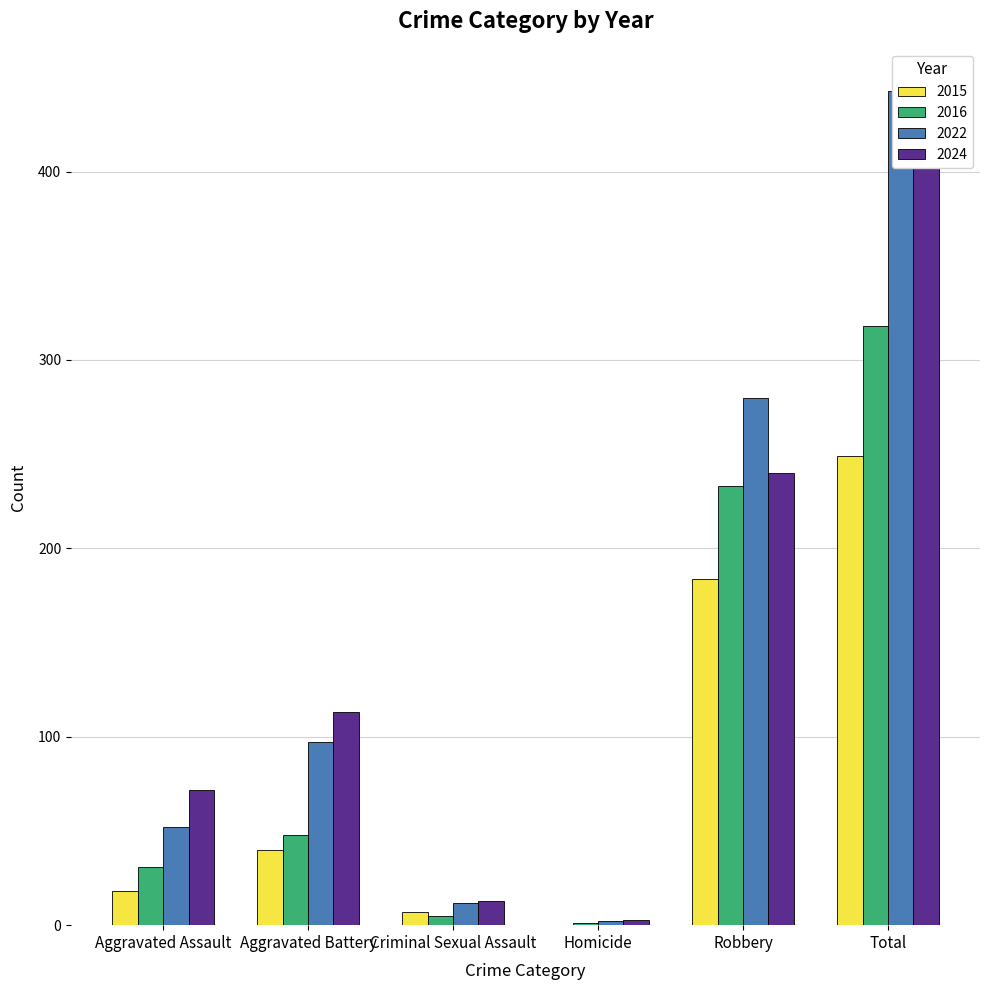

List the series in order of their peak value, highest first.

2022, 2024, 2016, 2015